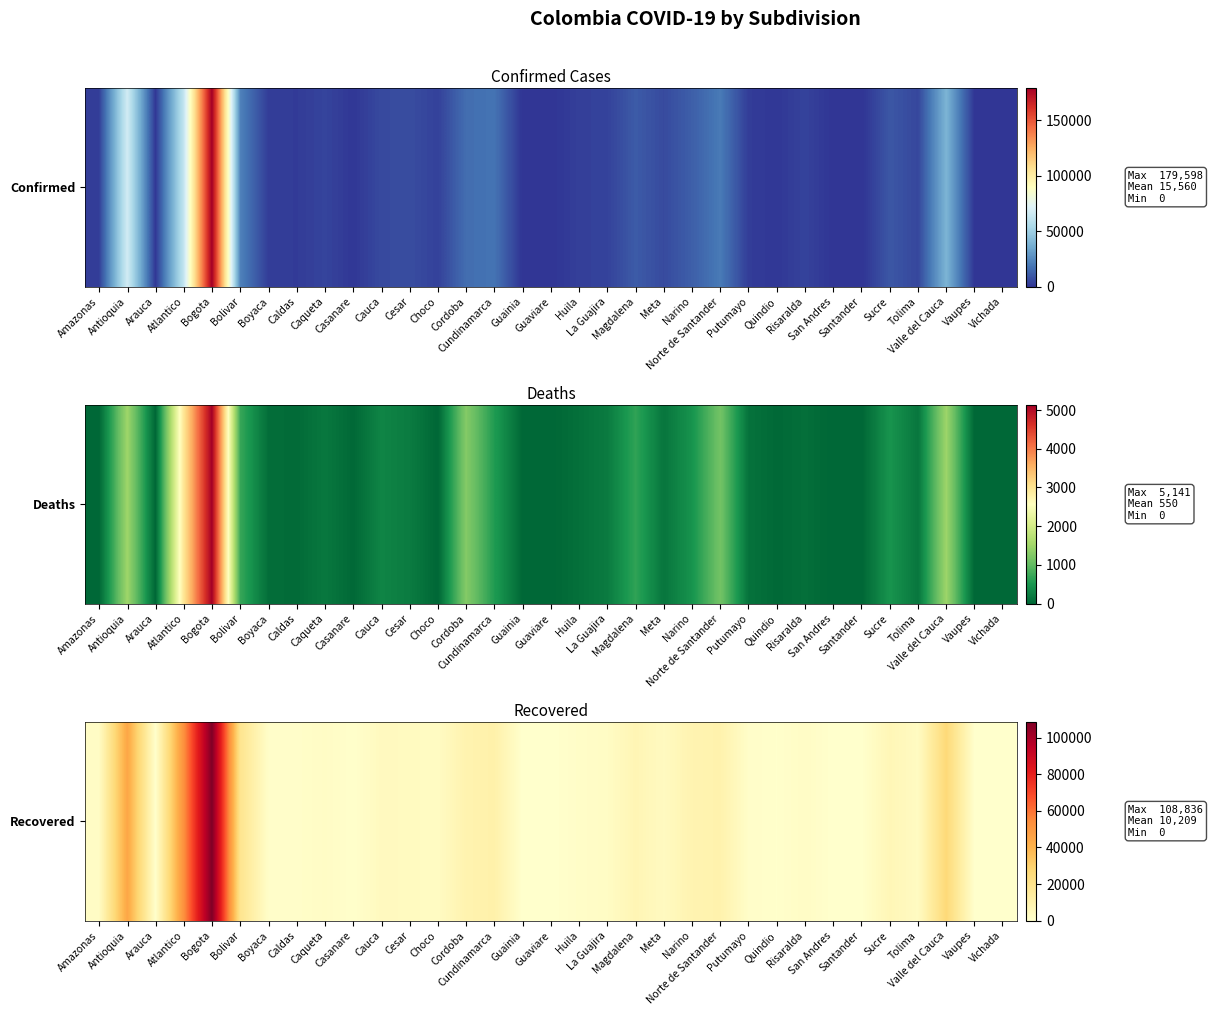

True or false: the data shows 3268 at Amazonas.

False